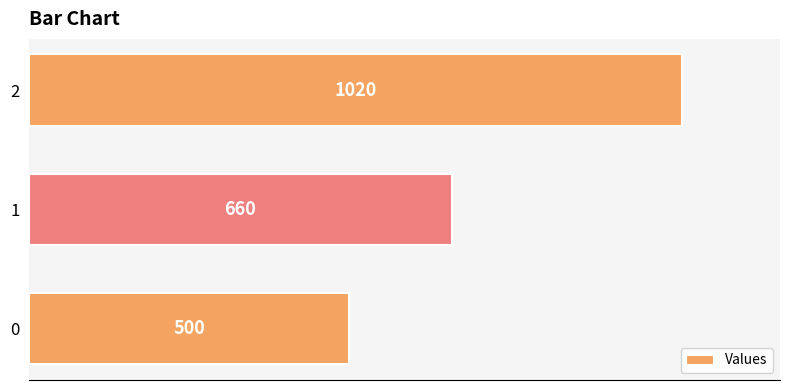

True or false: the data shows 204 at 1.

False